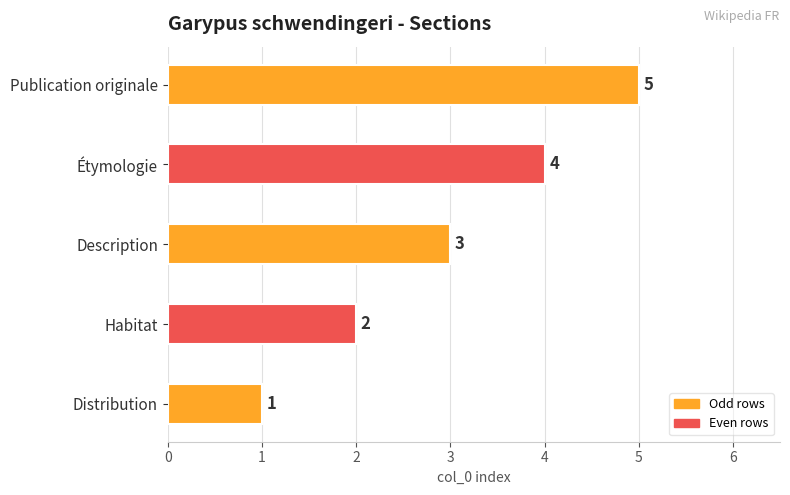

What is the difference between the values at Distribution and Publication originale?

4